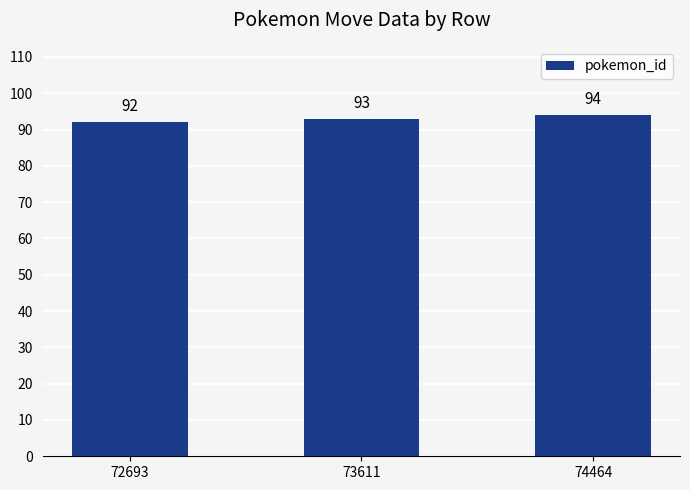

What is the value of the 2nd bar from the left?

93